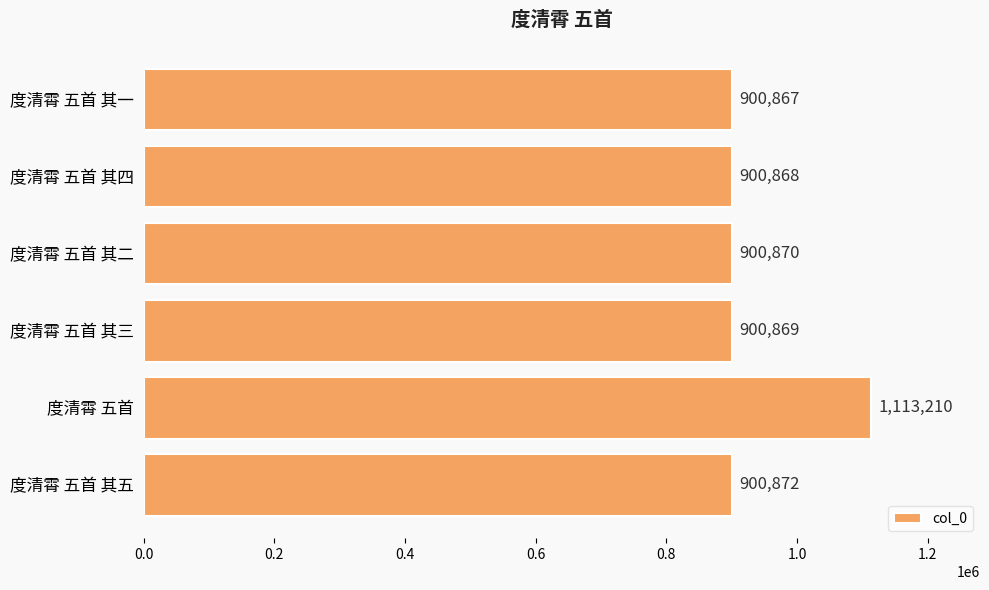

What is the sum of all values?

5617556